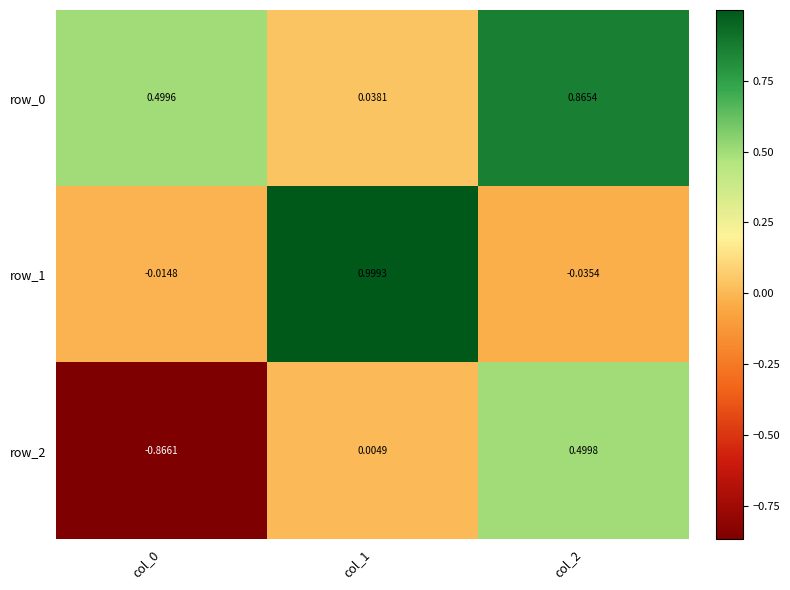

Is the value of row_1 at col_1 greater than the value of row_0 at col_1?

Yes